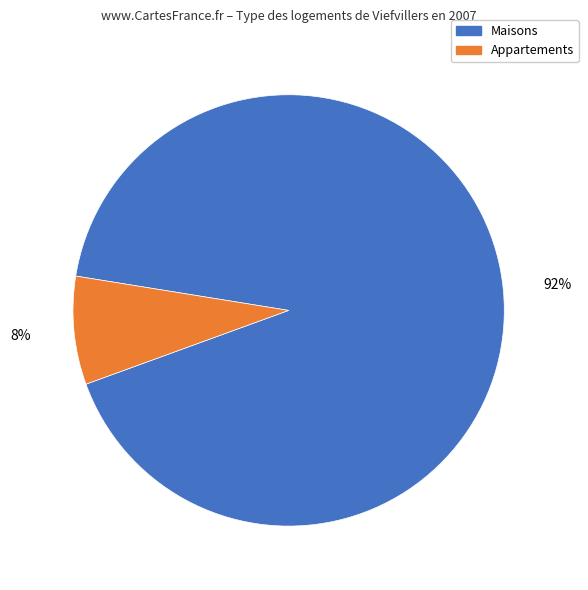

Does any single category account for the majority?

Yes